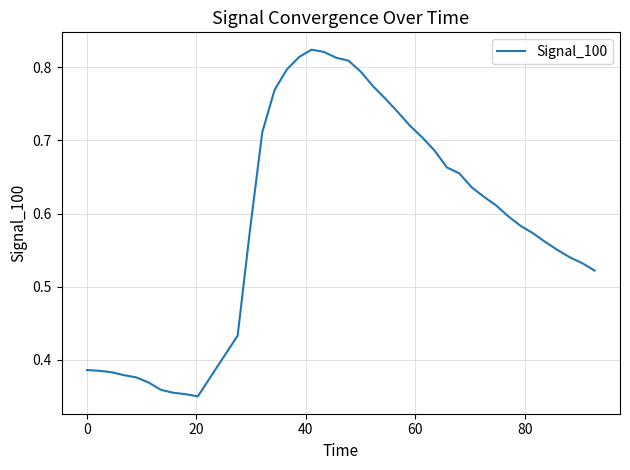

Does the chart have visible grid lines?

Yes